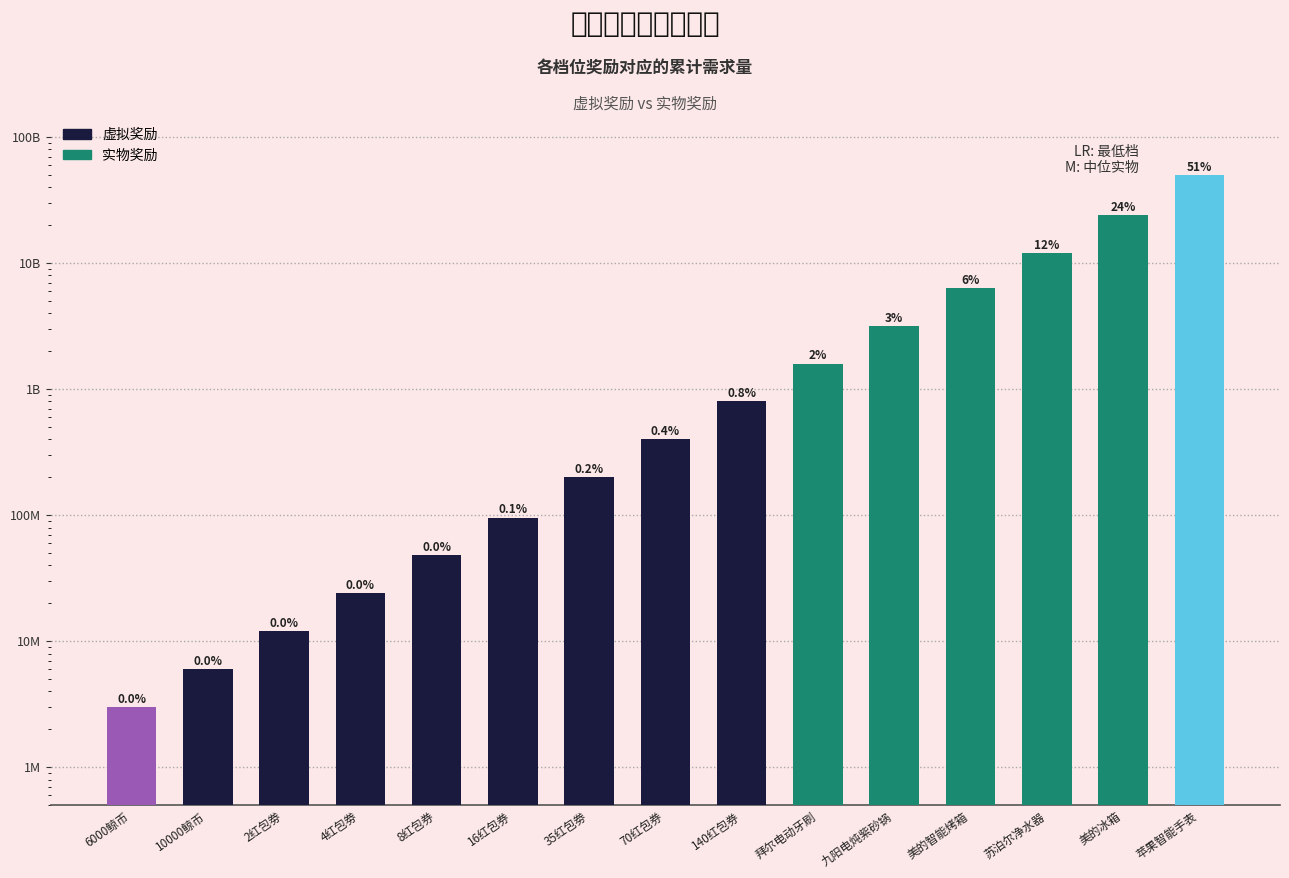

What is the sum of the values at 拜尔电动牙刷 and 140红包券?

2400000000